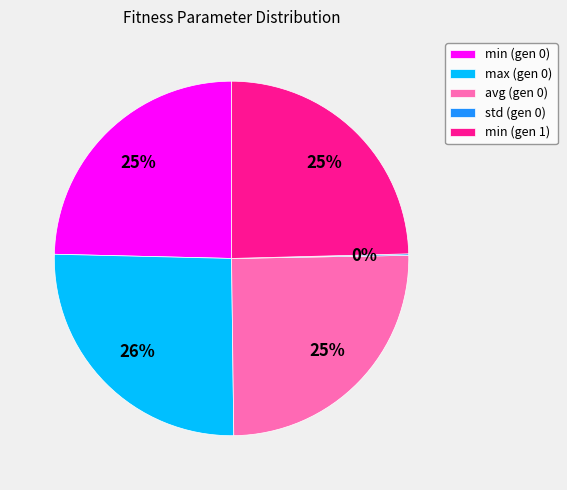

What percentage is the min (gen 1) slice, to the nearest percent?

25%